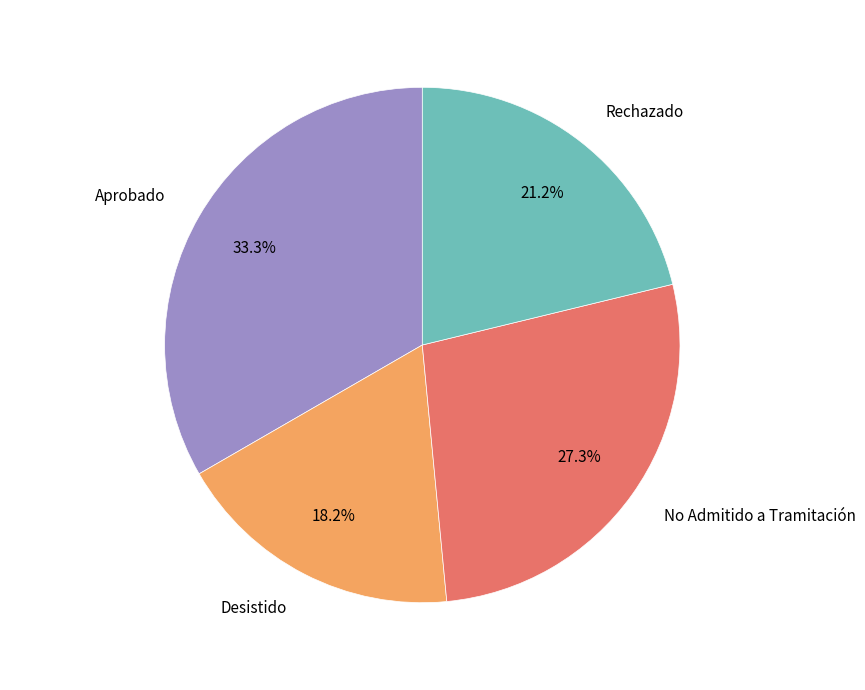

To the nearest percent, what is the difference between the largest and smallest slice percentages?

15%